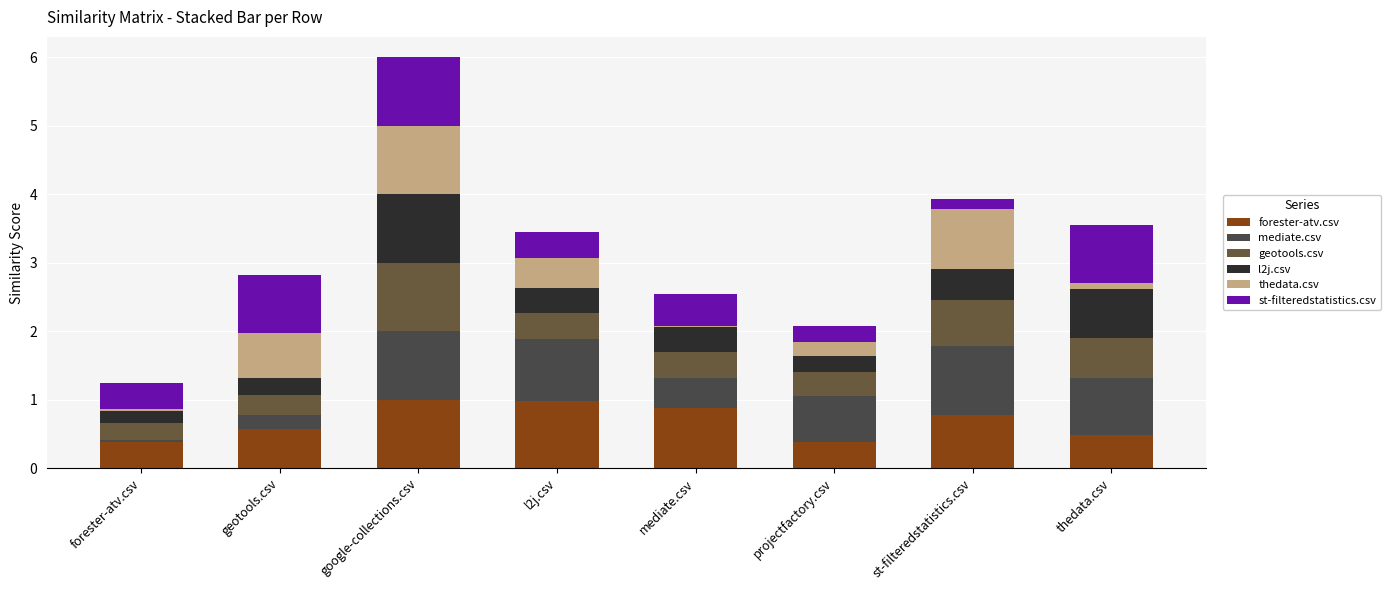

The value of geotools.csv at projectfactory.csv is 0.4. True or false?

True